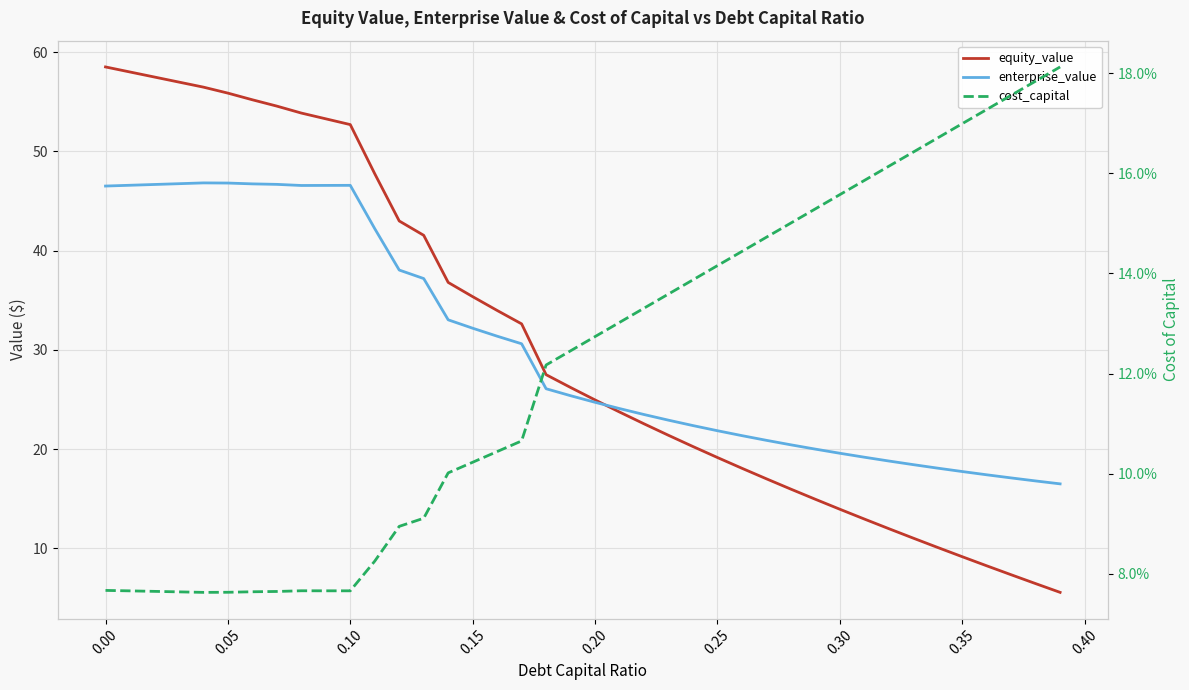

Rank the series by their maximum value, from lowest to highest.

cost_capital, enterprise_value, equity_value